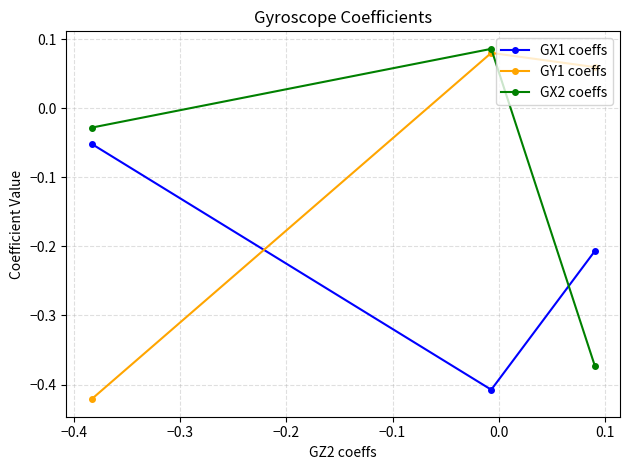

Which series has the widest spread of values?

GY1 coeffs